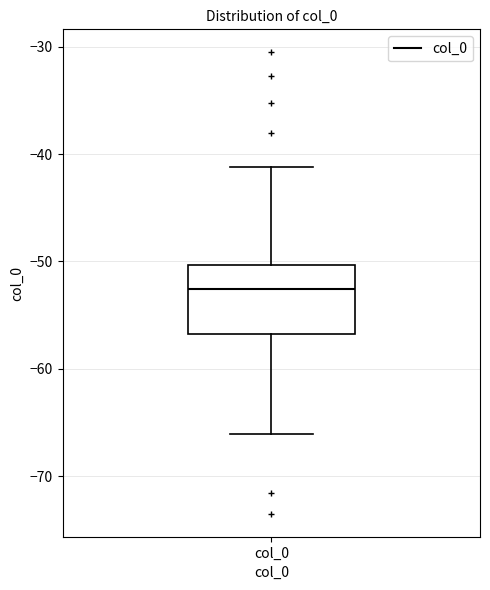

Read this box plot against the y-axis: the position of the median line, the range covered by the box, and the ends of both whiskers. The values are not printed on the chart, so give them approximately, as read against the axis.

median -53, box -57 to -50, whiskers -66 to -41